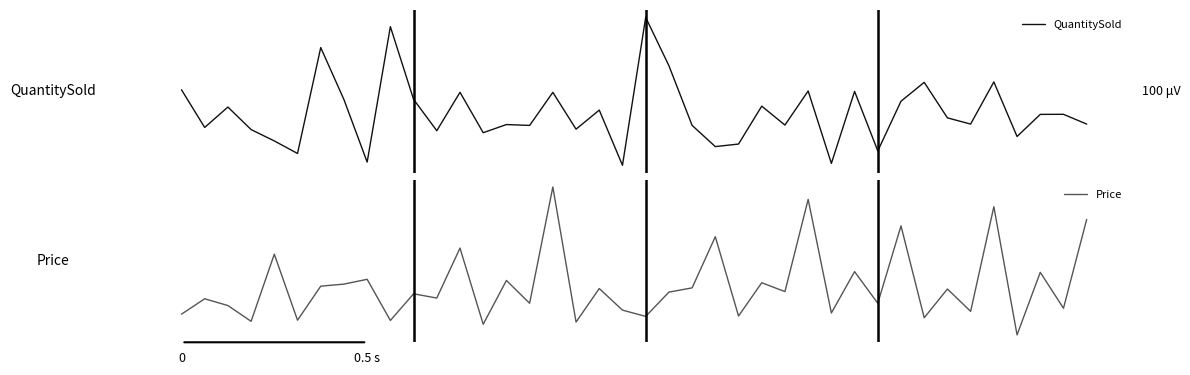

What is the spread (max minus min) of values at 25?

13.2